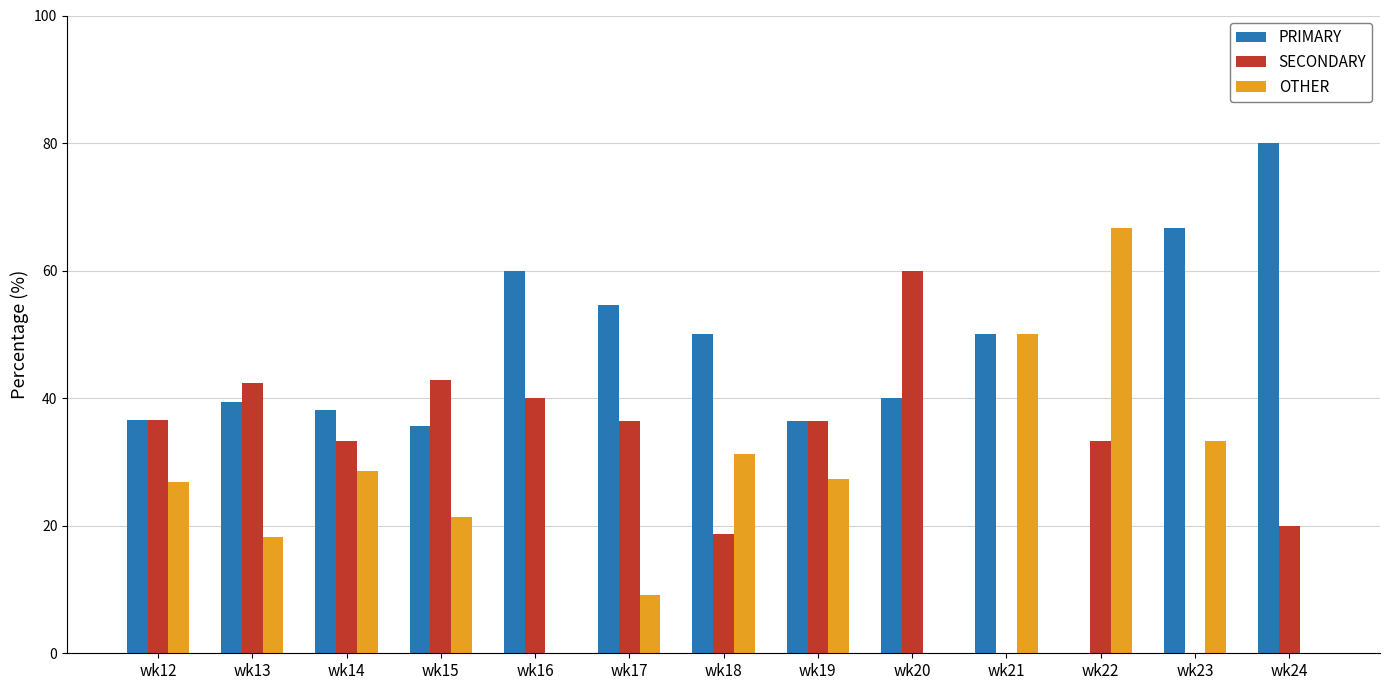

Which series changed the most between wk14 and wk17?

OTHER